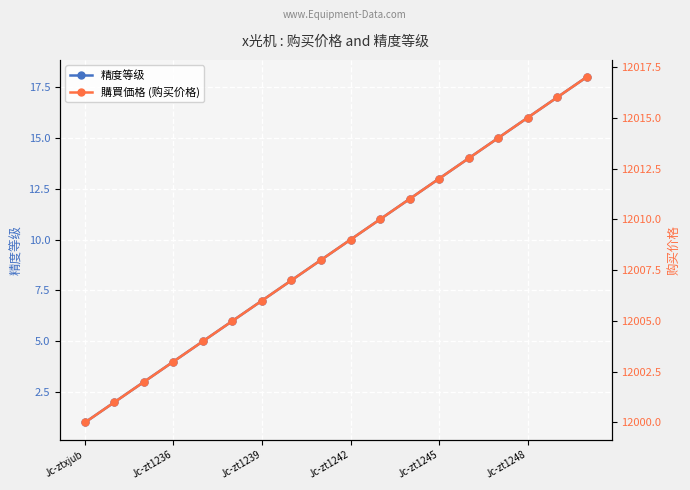

Which category has the lowest value in the 精度等级 series?

Jc-ztxjub